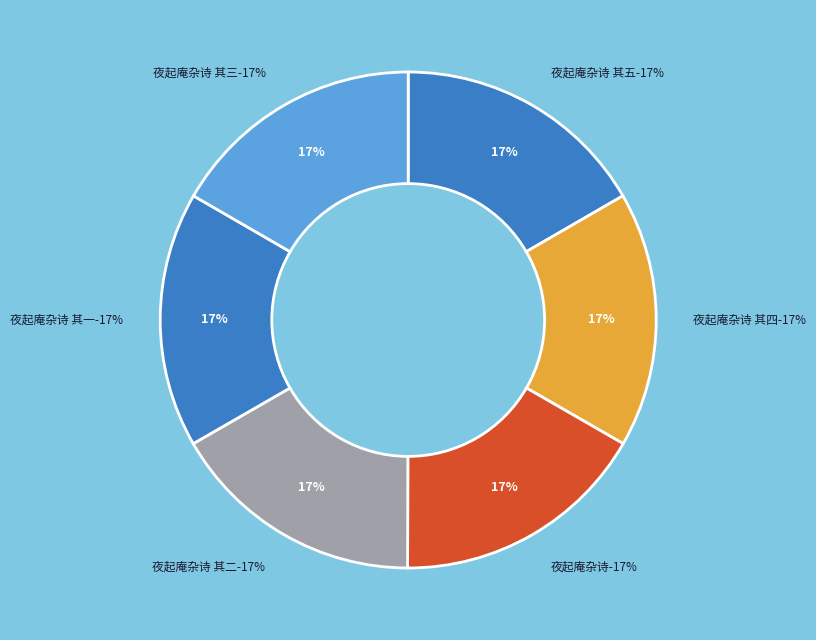

What is the ratio of the value at 夜起庵杂诗 to the value at 夜起庵杂诗 其四?

1.0